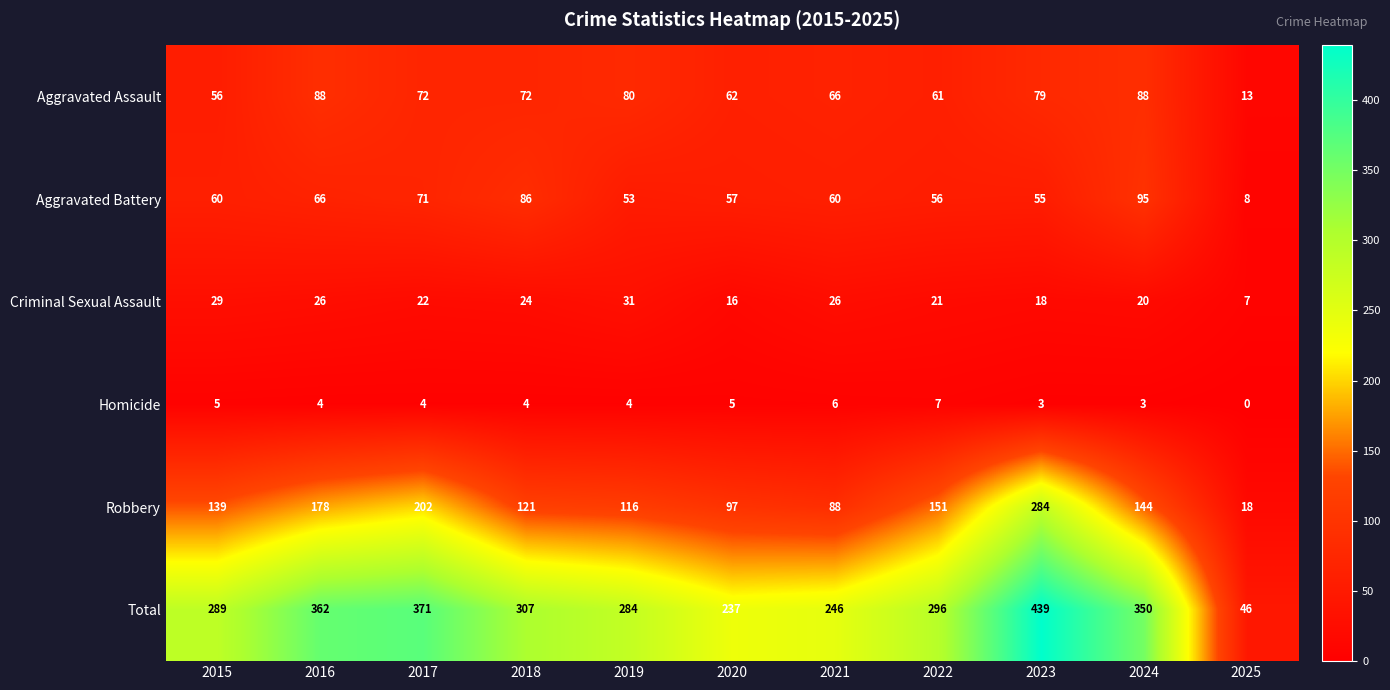

The value of Homicide at 2016 is 4. True or false?

True